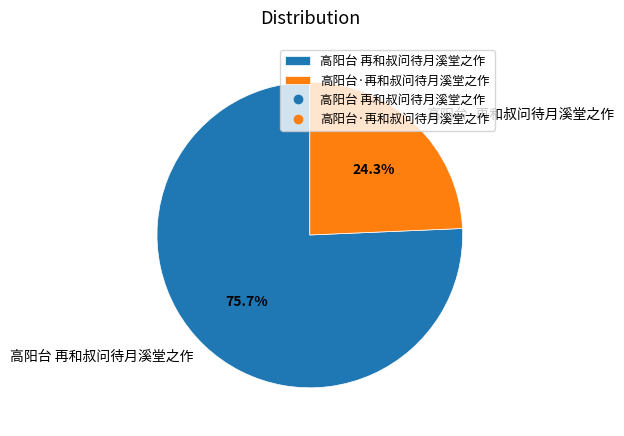

How much of the chart is everything except 高阳台 再和叔问待月溪堂之作?

24.3%